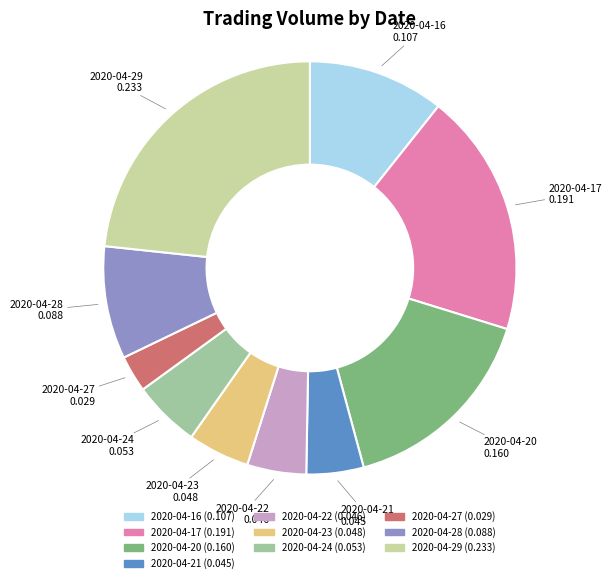

What is the smallest slice in the pie chart?

2020-04-27